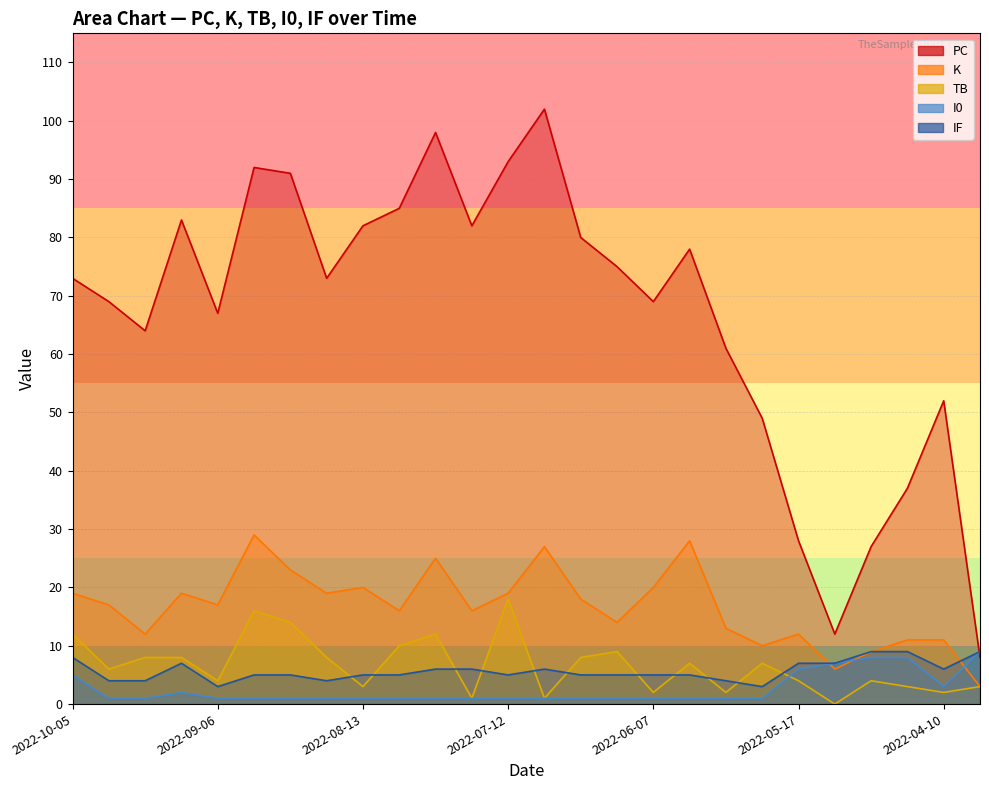

What is the average value of the PC series?

67